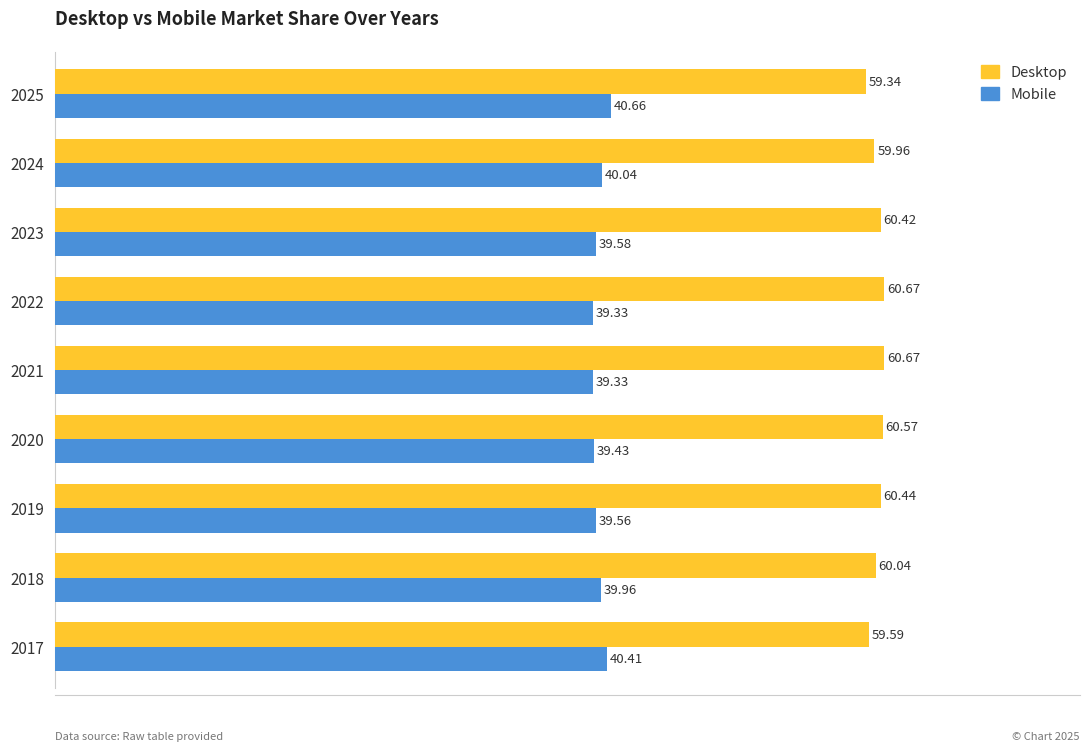

What is the difference between the Desktop values at 2022 and 2018?

0.6